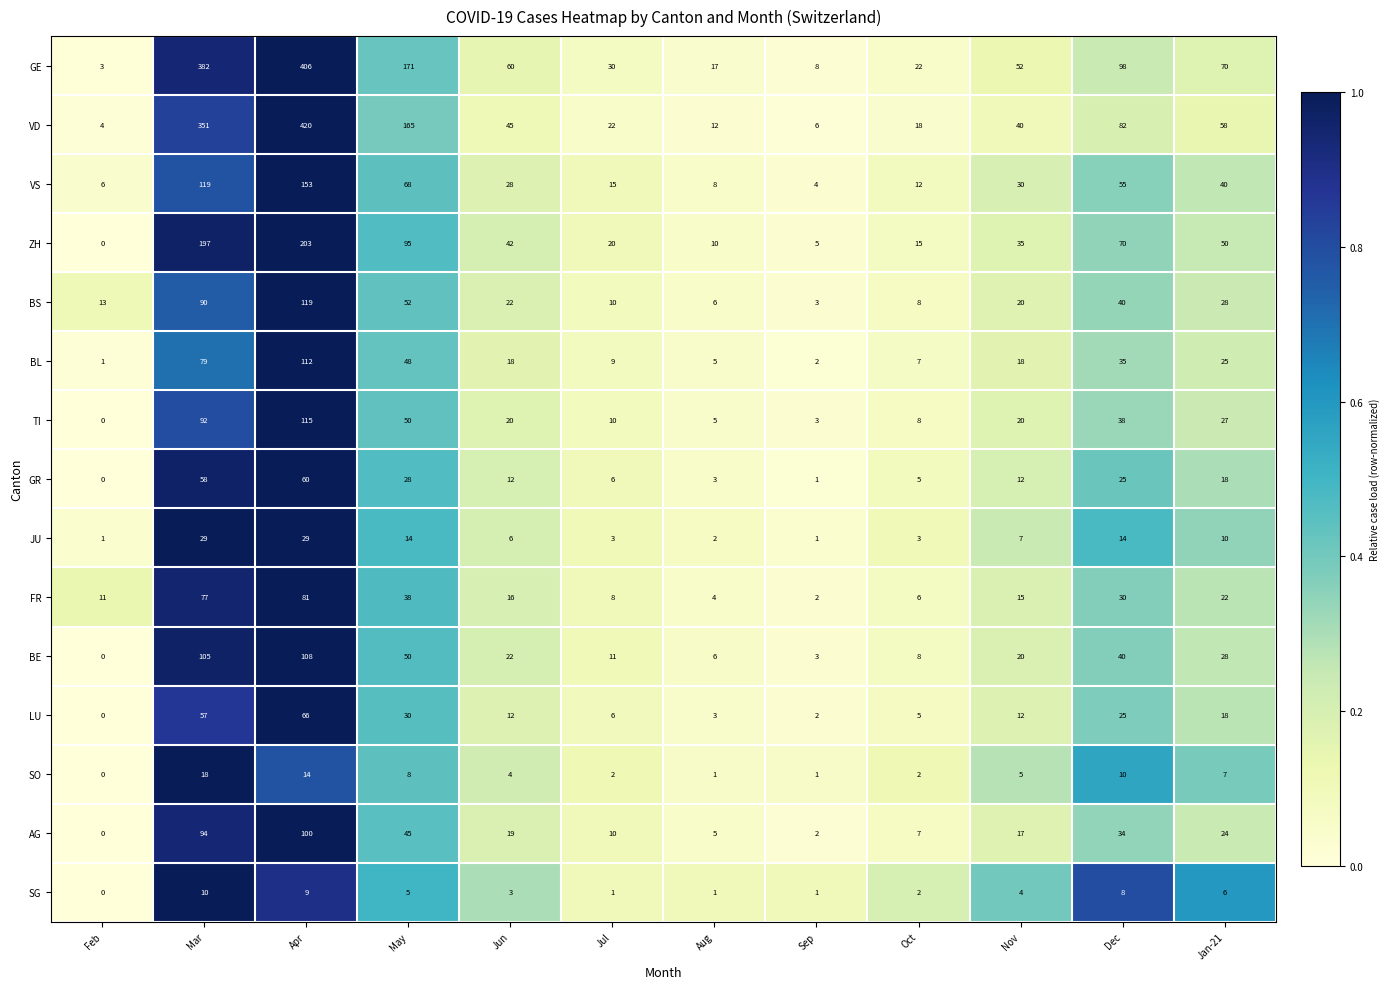

Which category has the lowest value across all series?

Feb